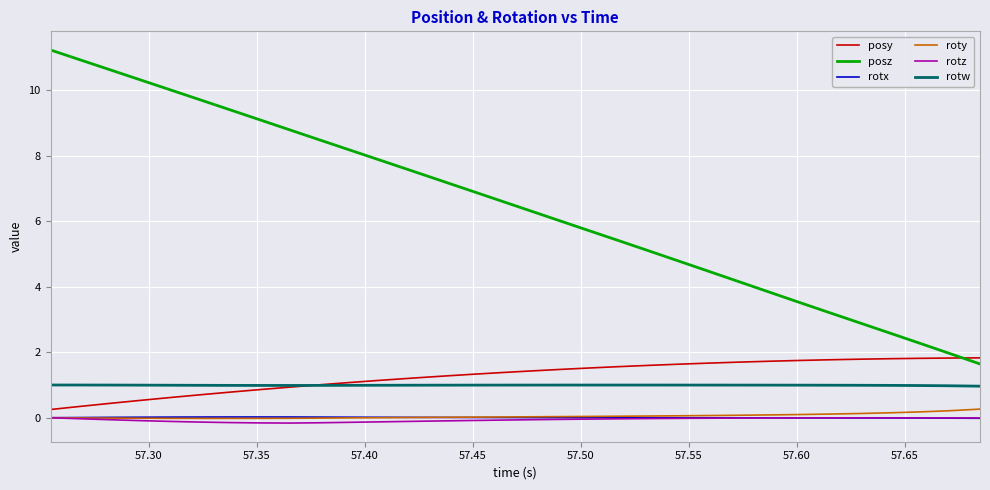

How many lines are shown in the chart?

6